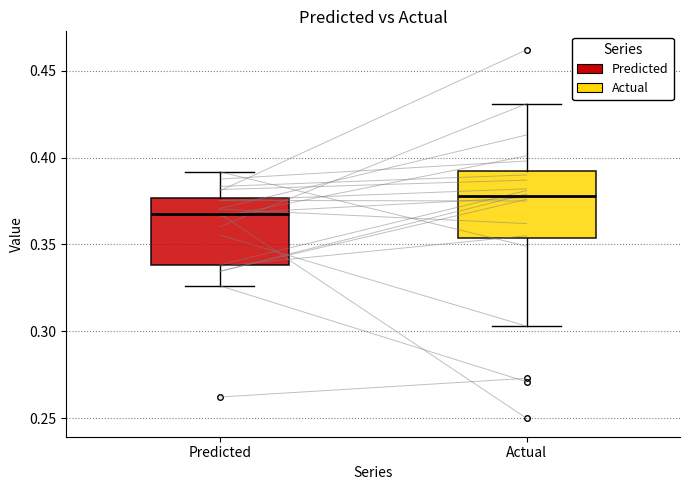

Reading left to right, transcribe this box plot: for each box, give where its median line is, the range the box spans, and where its two whiskers end, as read against the y-axis. The values are not printed on the chart, so give them approximately, as read against the axis.

Predicted: median 0.370, box 0.340 to 0.375, whiskers 0.325 to 0.390
Actual: median 0.380, box 0.355 to 0.390, whiskers 0.305 to 0.430